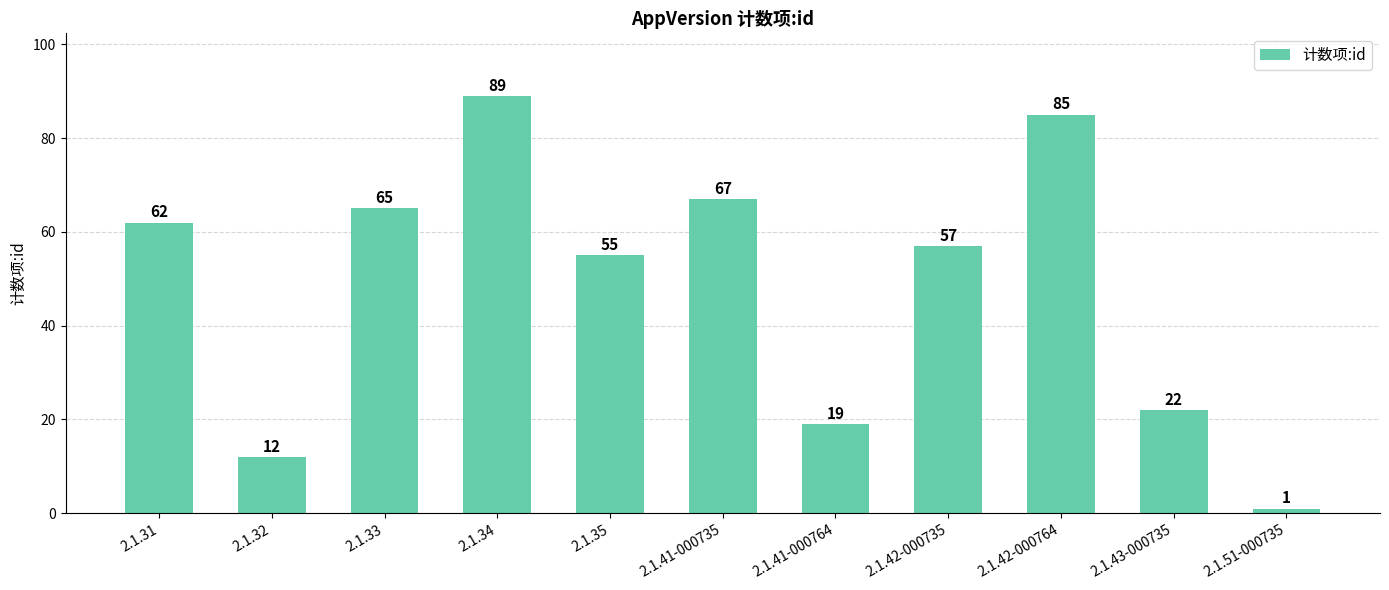

Is it true that the value at 2.1.33 is 29?

False